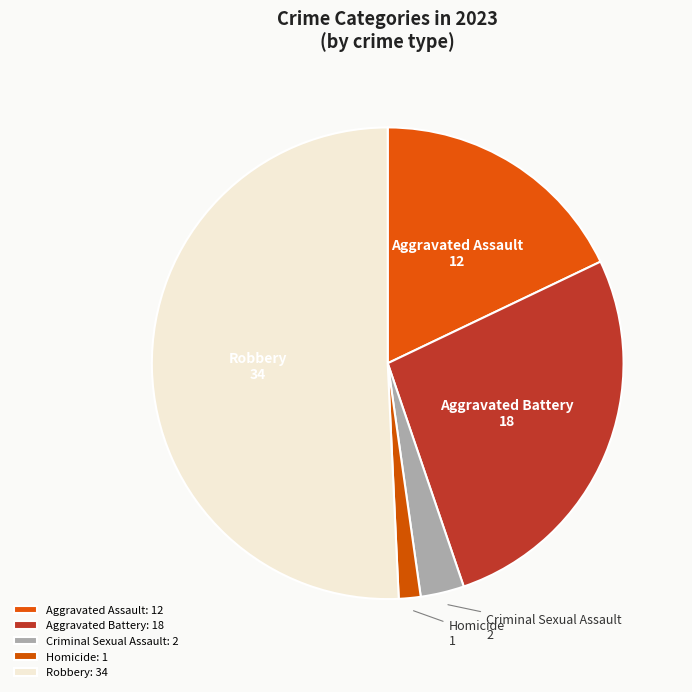

What is the ratio of the value at Aggravated Assault to the value at Criminal Sexual Assault?

6.0